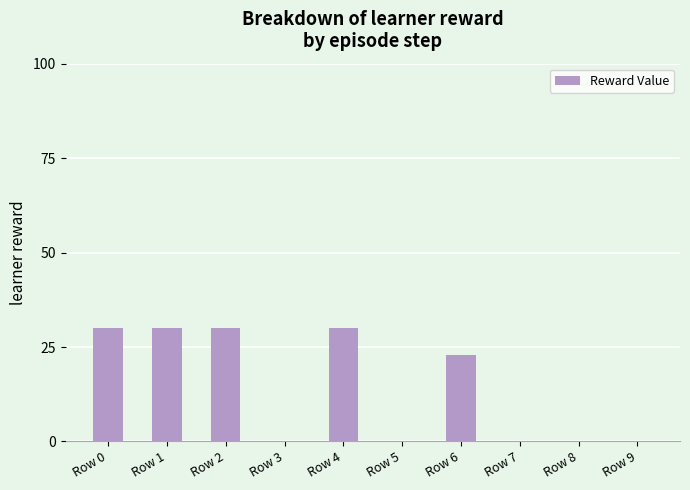

Between Row 9 and Row 4, which is larger?

Row 4